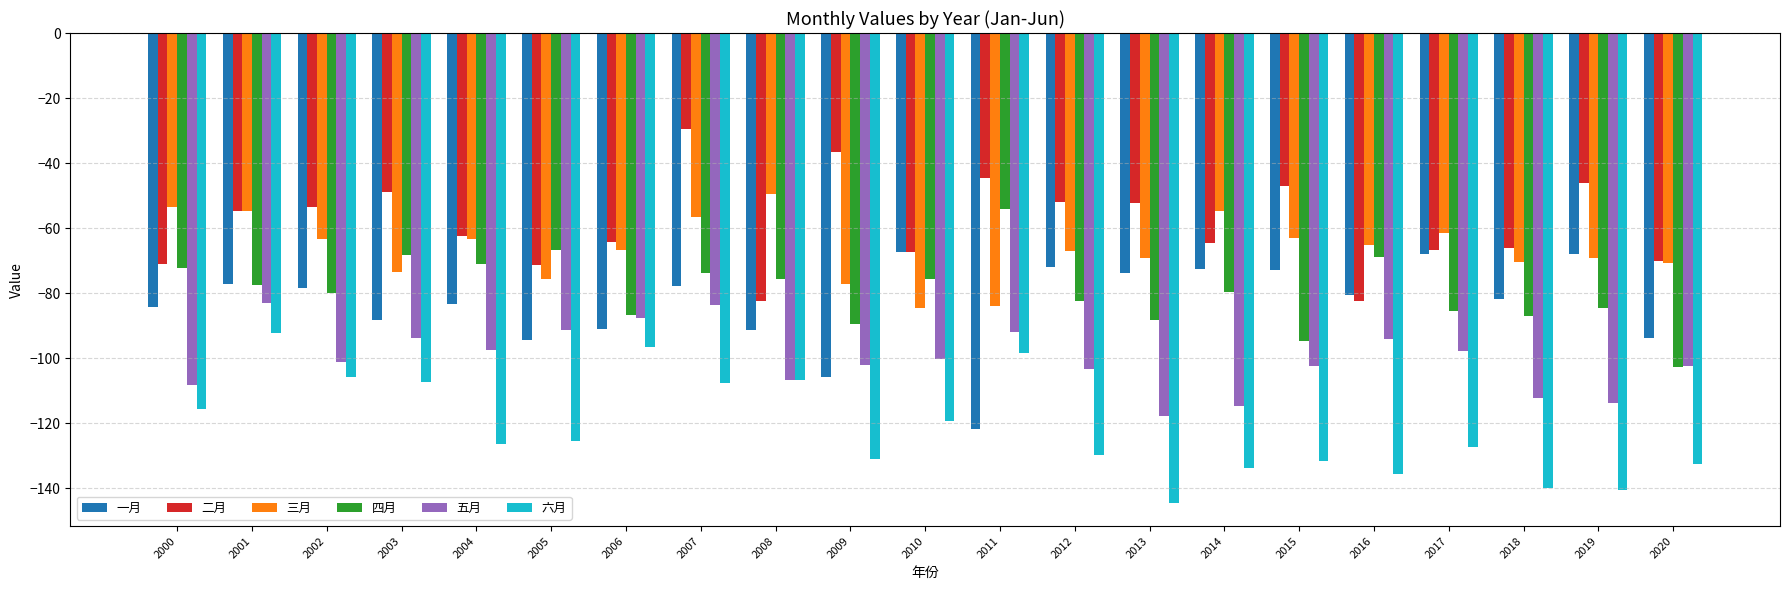

What is the total value across all series at 2010?

-514.4